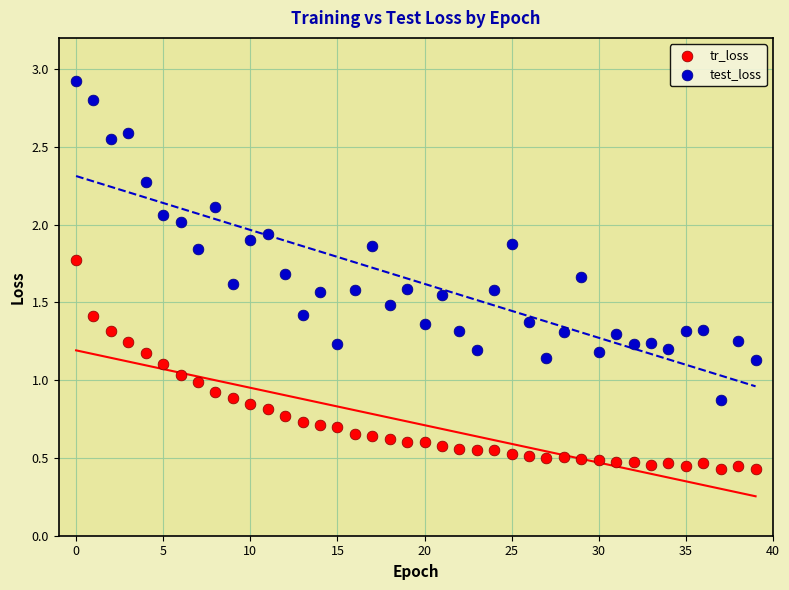

What are all the series names shown in the legend?

tr_loss, test_loss